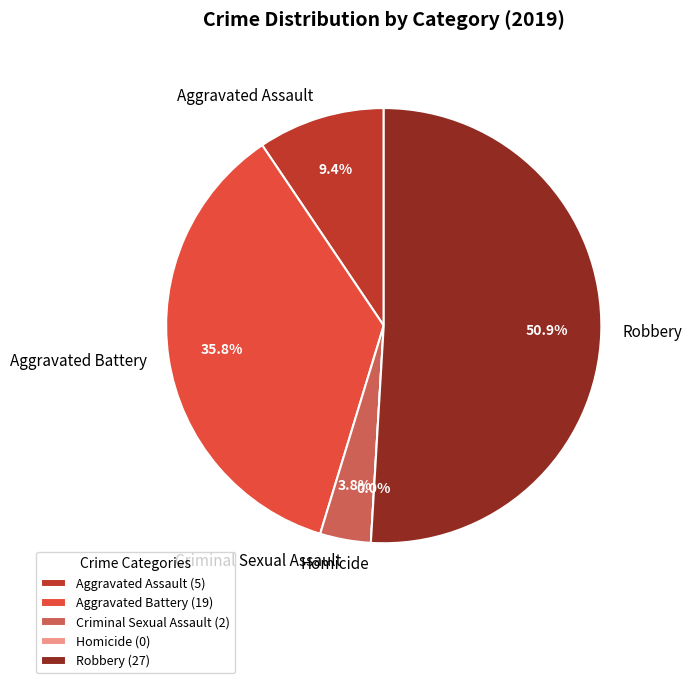

Which category has the smallest portion of the pie?

Homicide